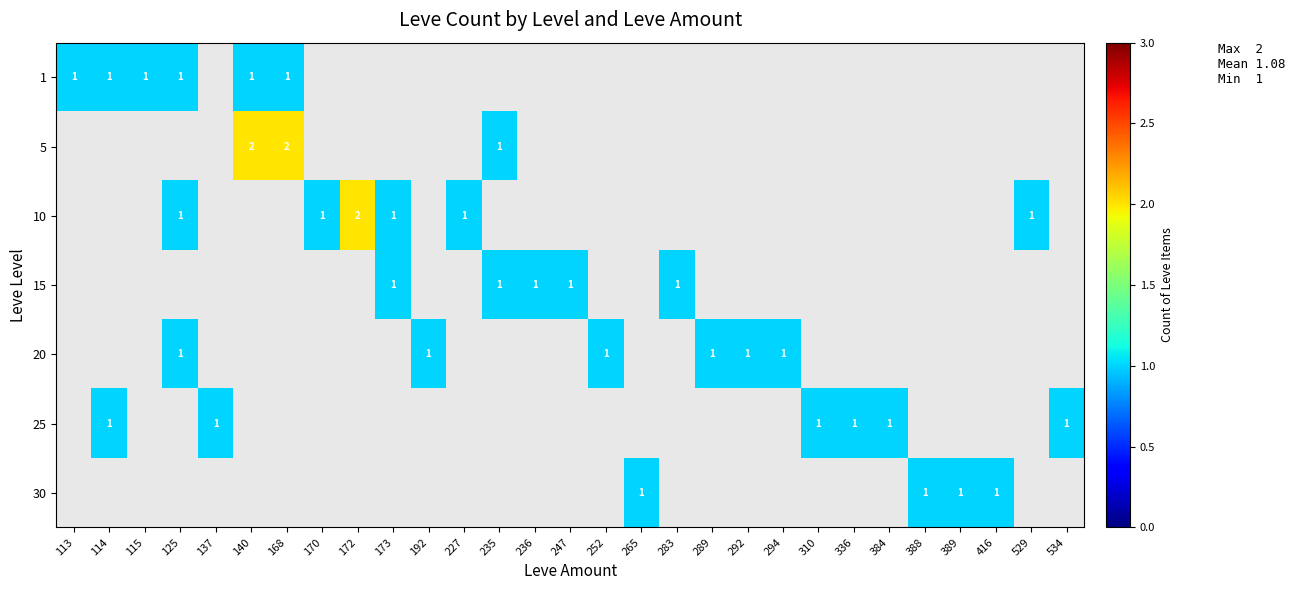

True or false: 20 has a value of 1 at 252.

True